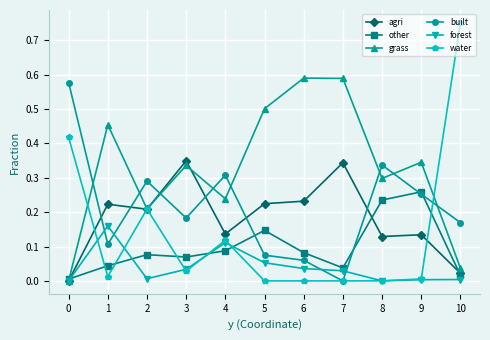

Which series has the widest spread of values?

water